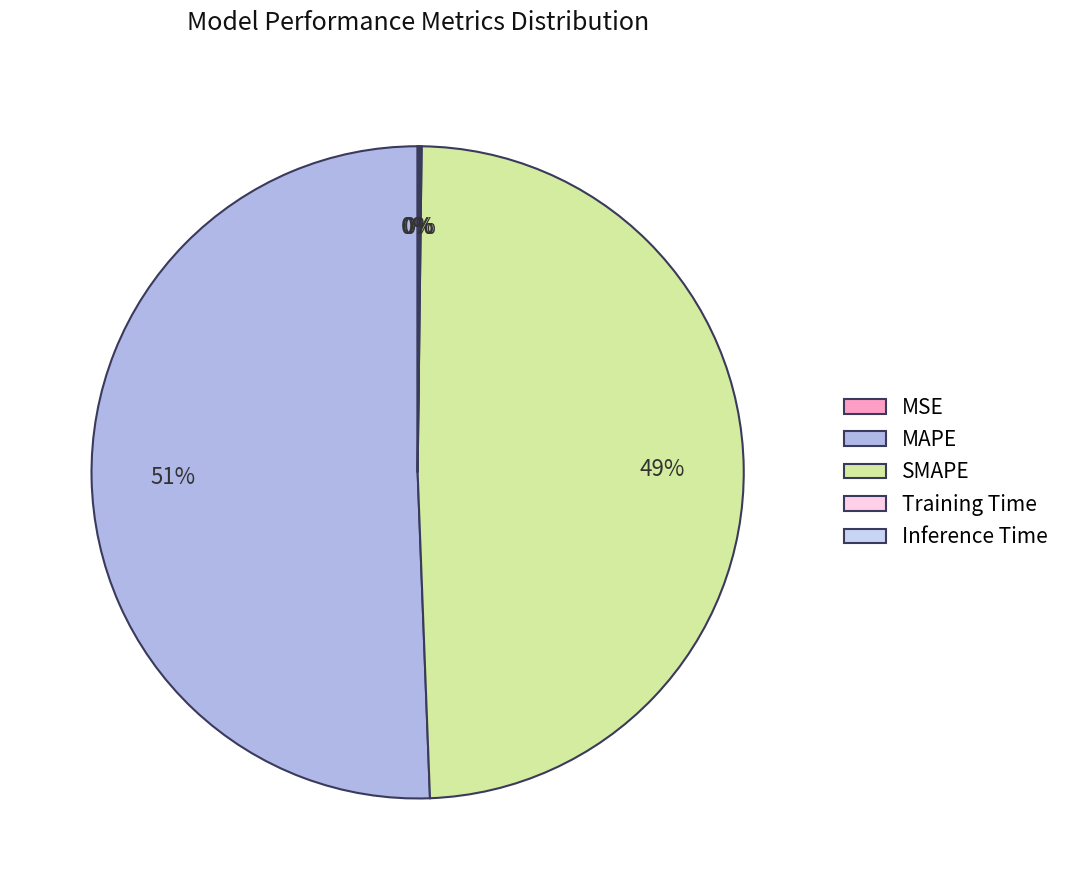

To the nearest percent, what is the combined percentage of SMAPE and Training Time?

49%